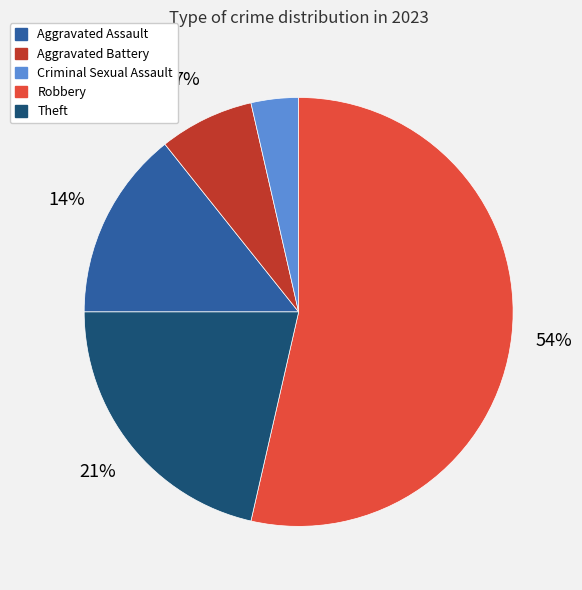

Which category has the smallest portion of the pie?

Criminal Sexual Assault